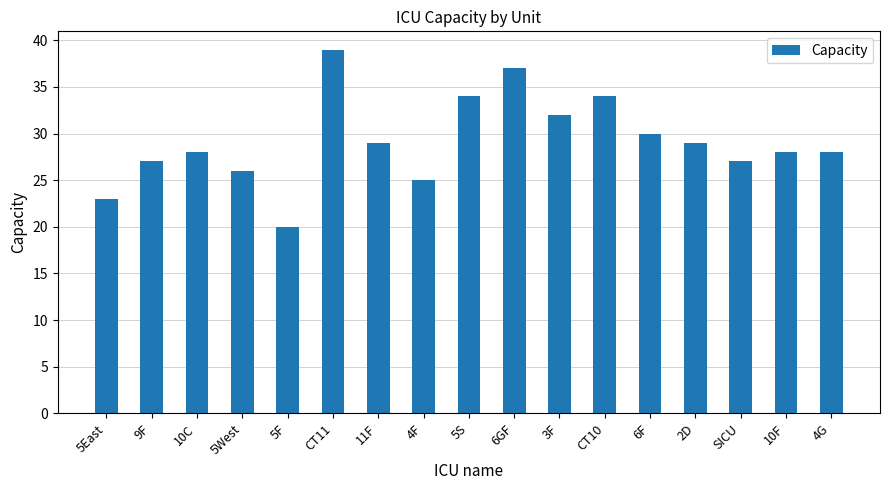

What is the change in value from 5F to 10F?

+8